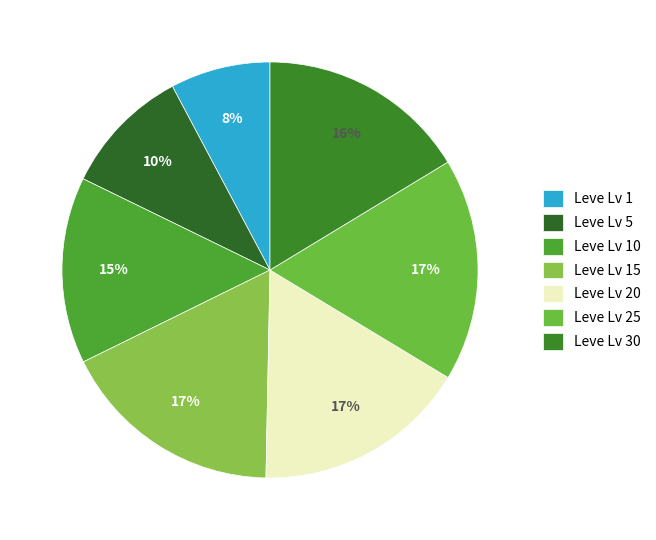

Count the number of slices in the pie.

7